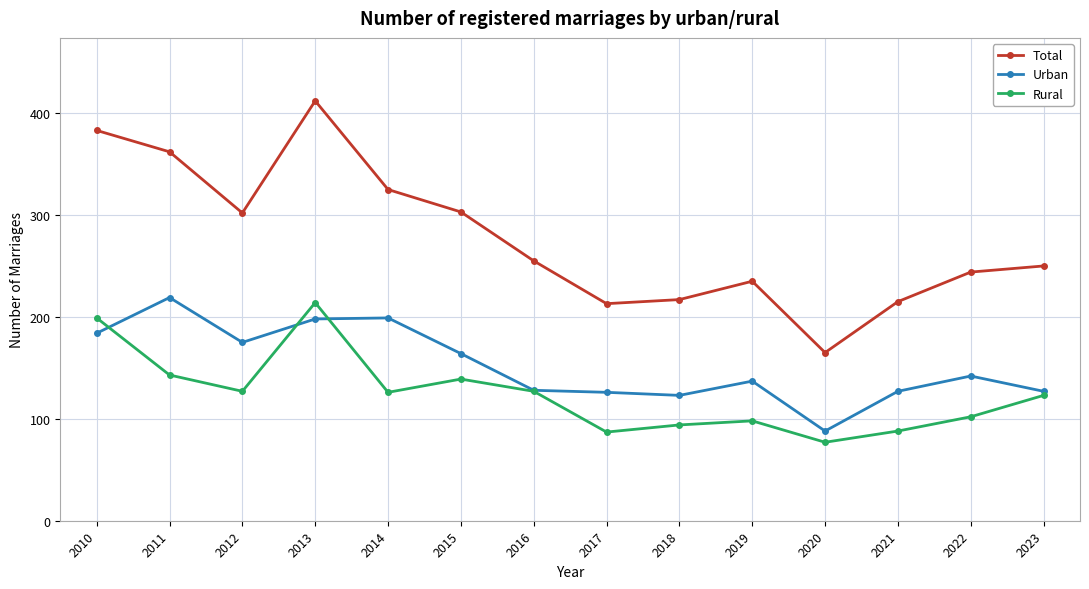

What is the average value of the Total series?

277